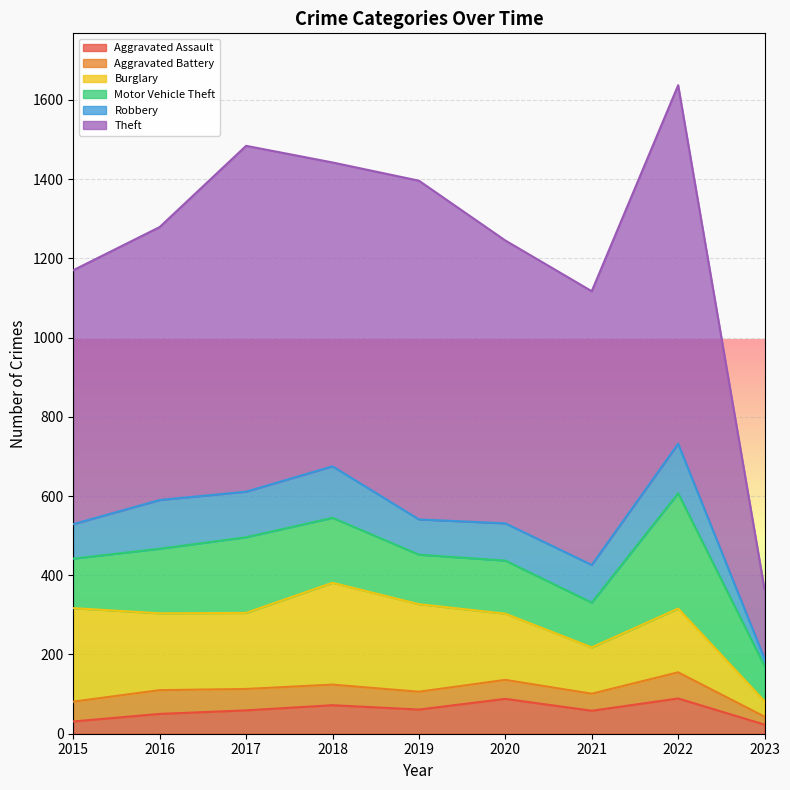

Count the number of categories in the chart.

9